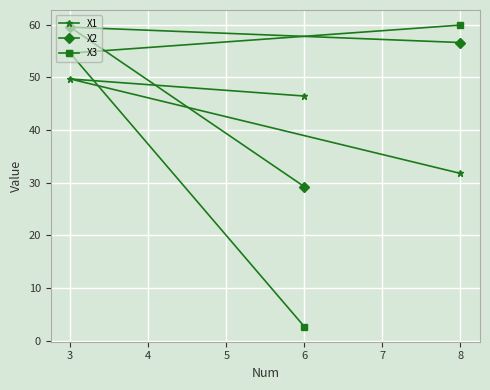

At which label does X3 first exceed 54?

3